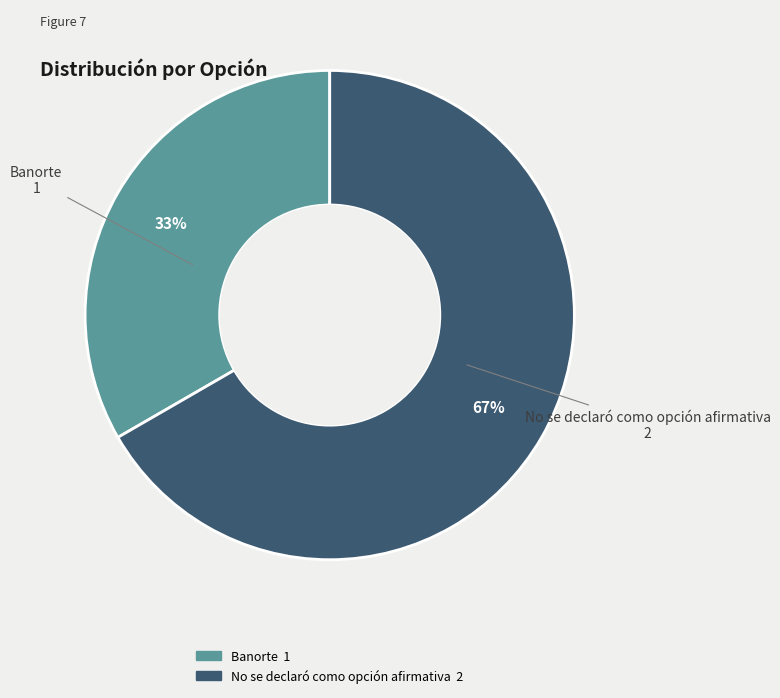

Rank the categories by value from highest to lowest.

No se declaró como opción afirmativa, Banorte